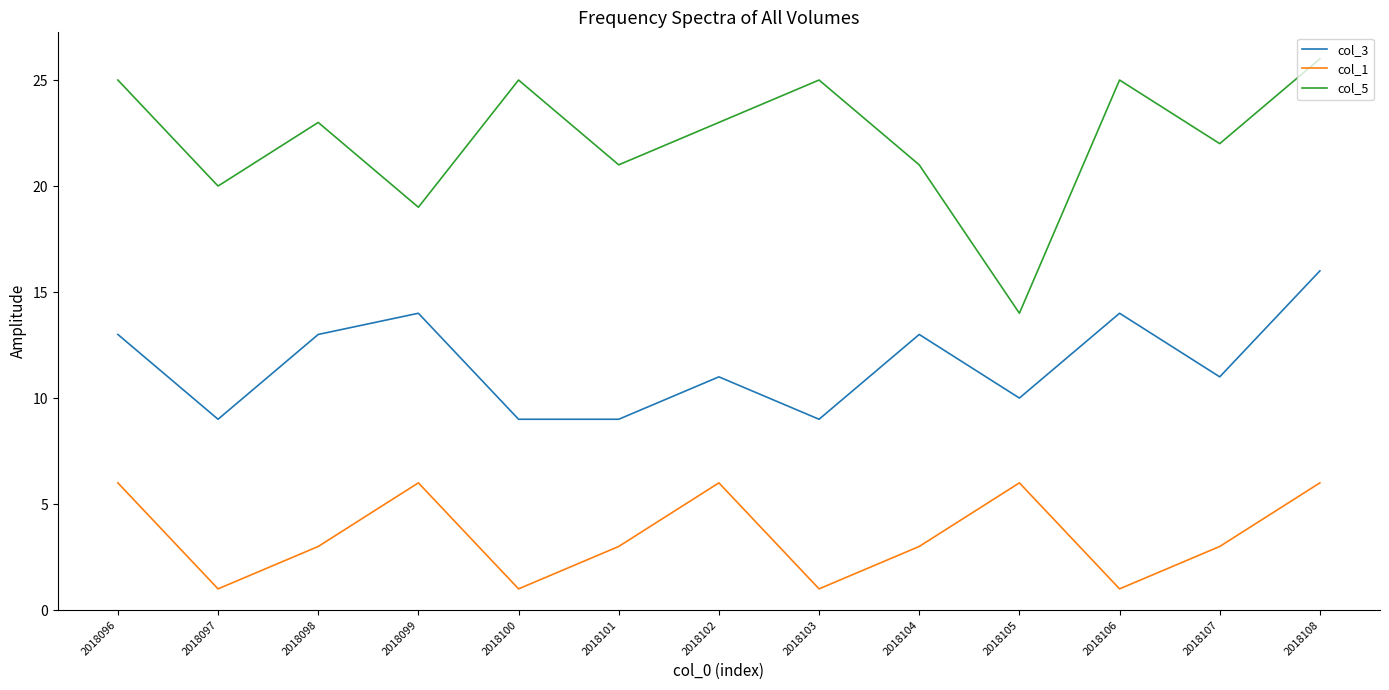

The value of col_1 at 2018101 is 3. True or false?

True